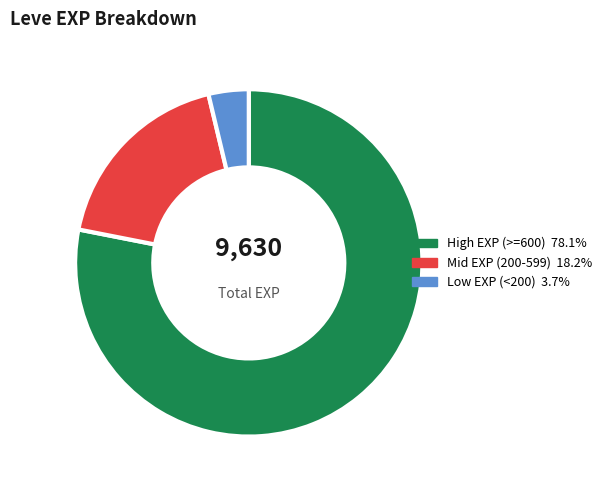

Is there any slice that represents more than half of the pie?

Yes